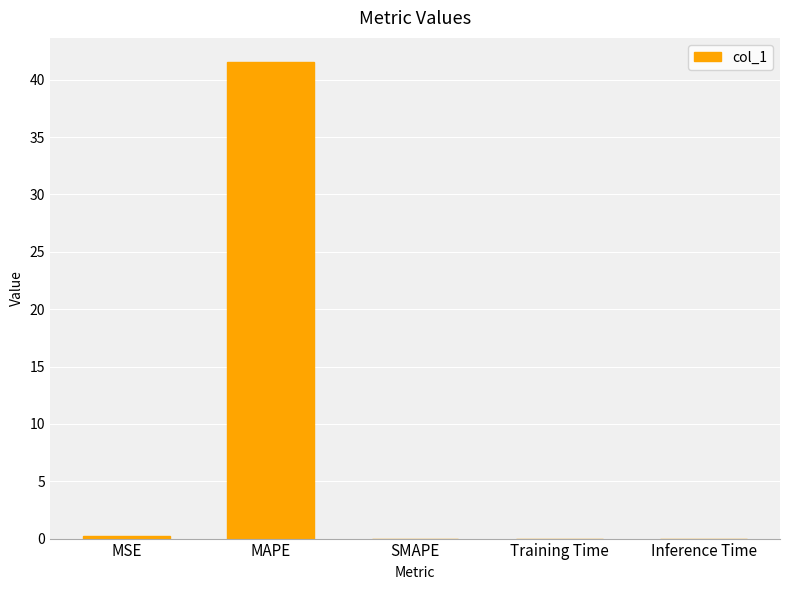

What is the average value?

8.4